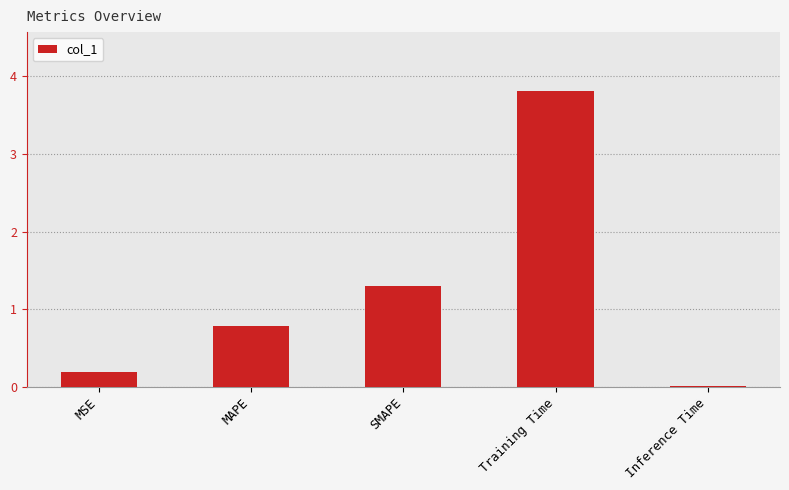

Between MSE and MAPE, which is larger?

MAPE